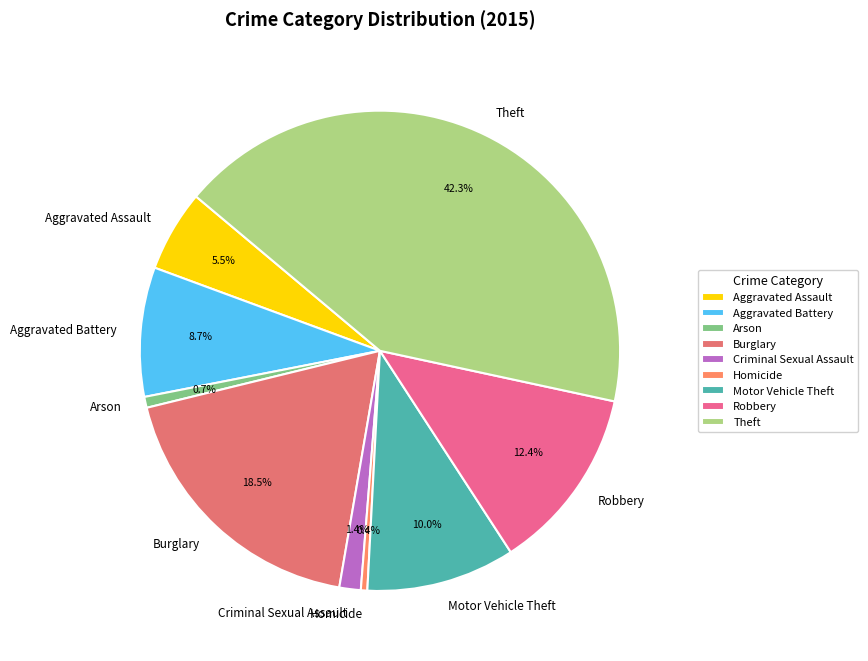

Count the number of slices in the pie.

9